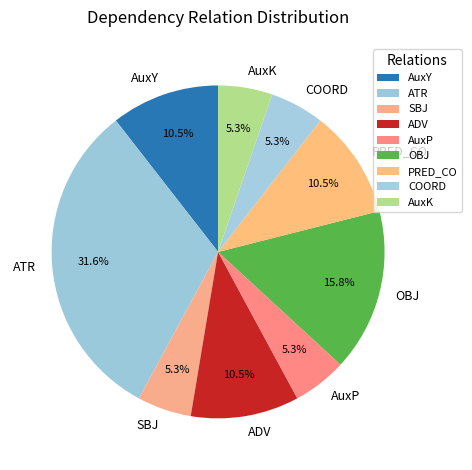

To the nearest percent, what is the combined percentage of SBJ and ATR?

37%